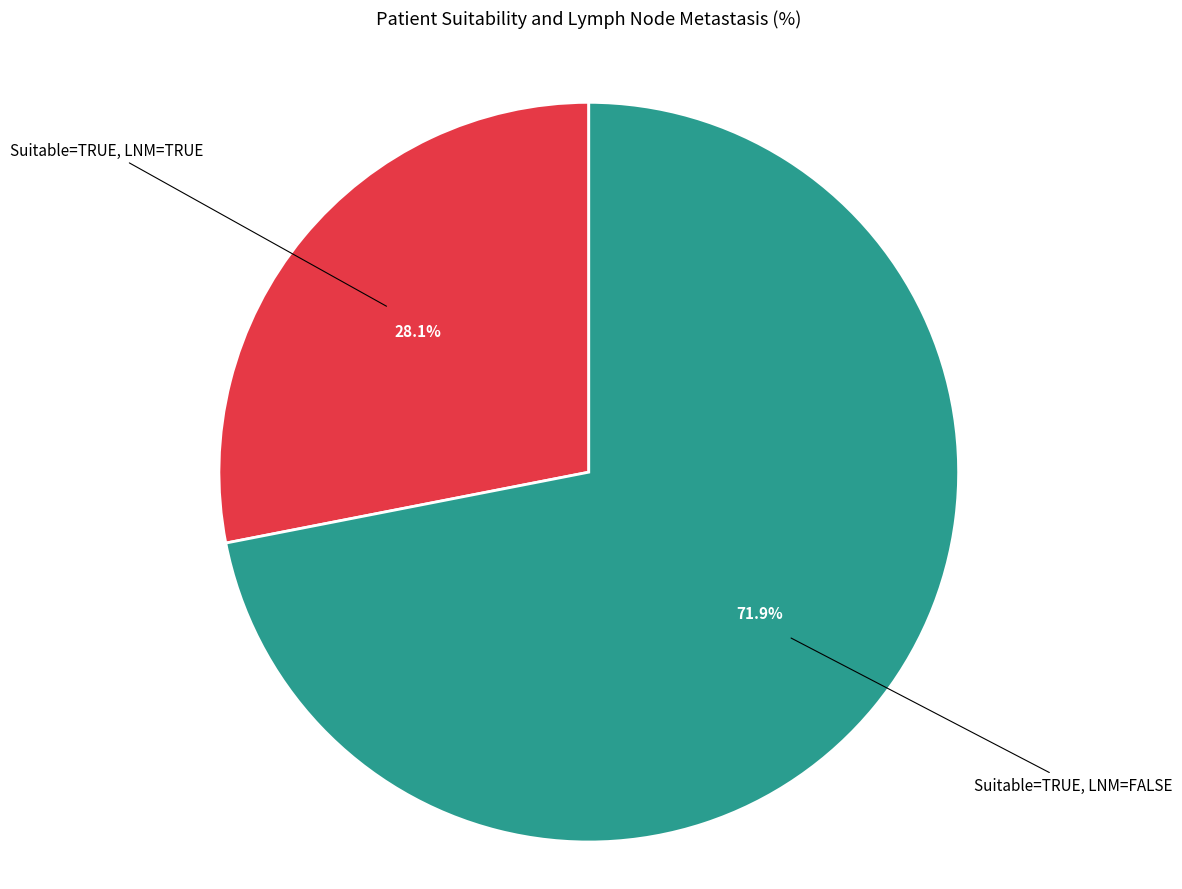

Does any single category account for the majority?

Yes